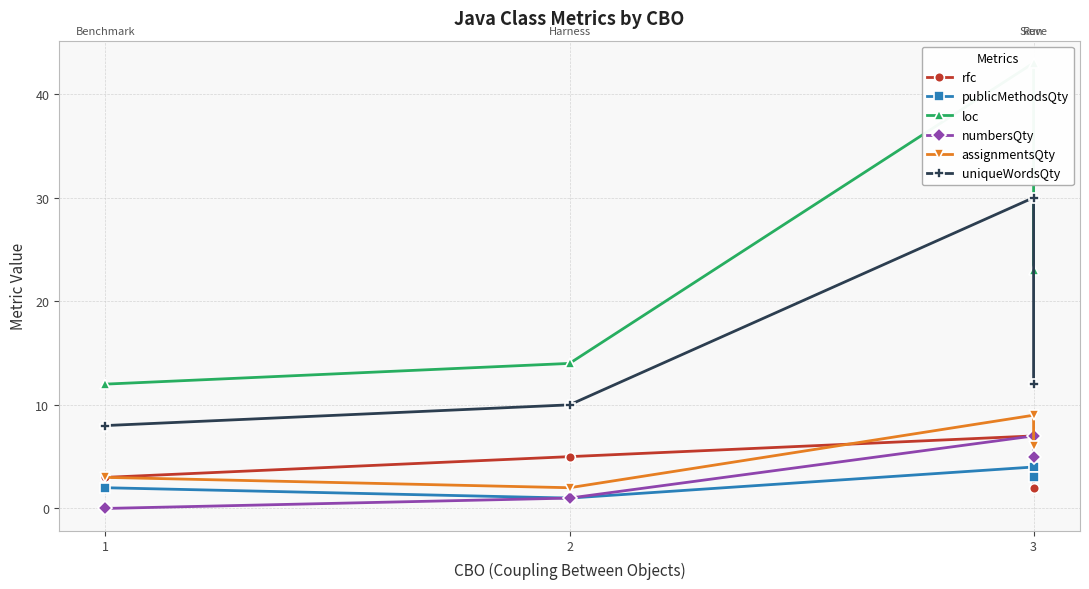

True or false: assignmentsQty and uniqueWordsQty intersect in this chart.

False